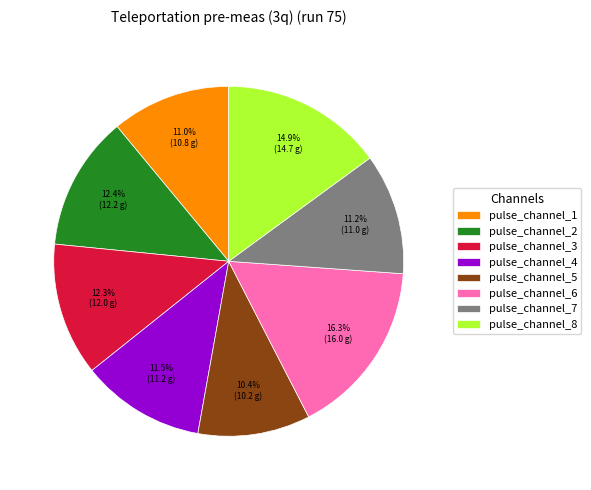

How many slices are in this pie chart?

8